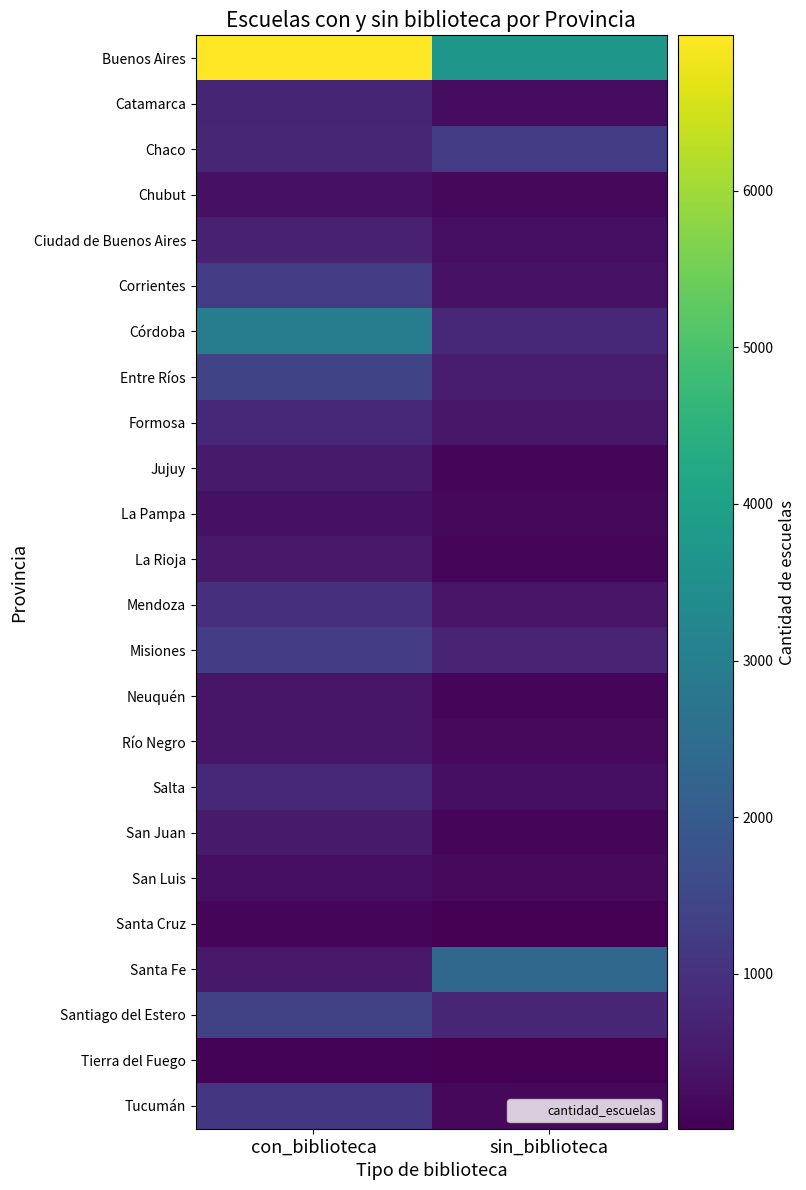

Between sin_biblioteca and con_biblioteca, which is larger?

con_biblioteca